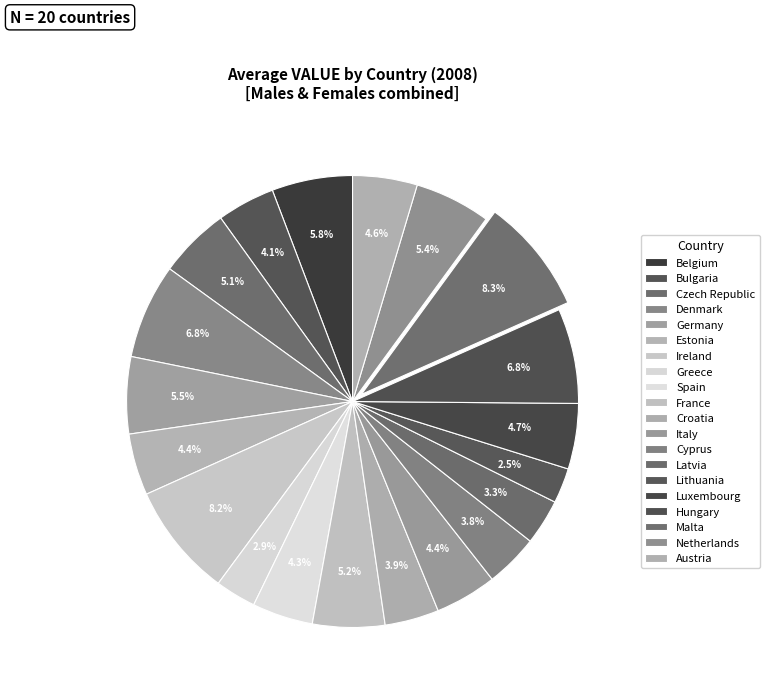

How many slices are in this pie chart?

20